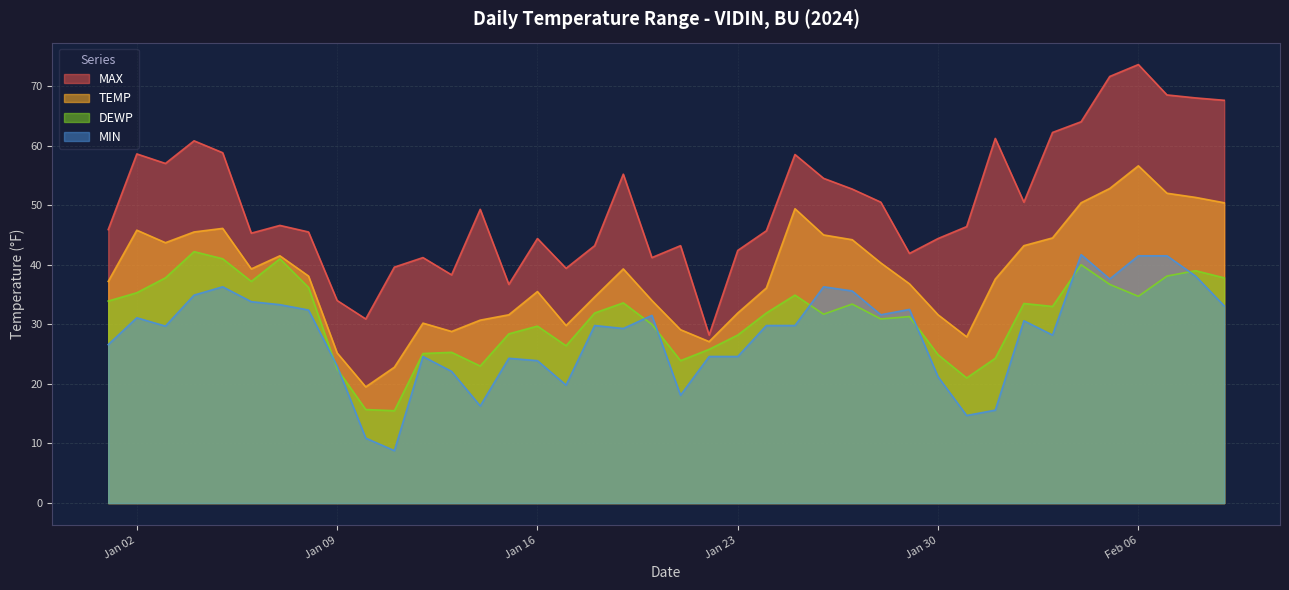

At which category is the sum across all series the highest?

Feb 06